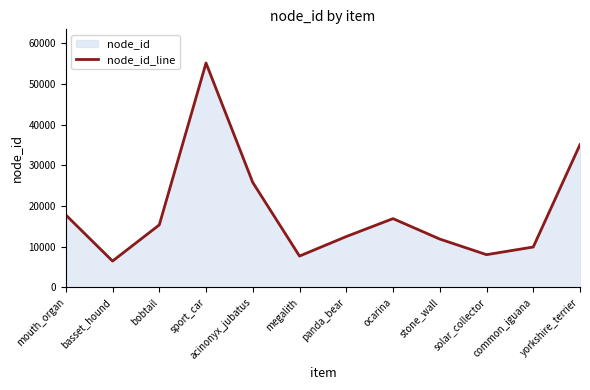

Approximately how many times larger is the value at basset_hound compared to mouth_organ?

0.4